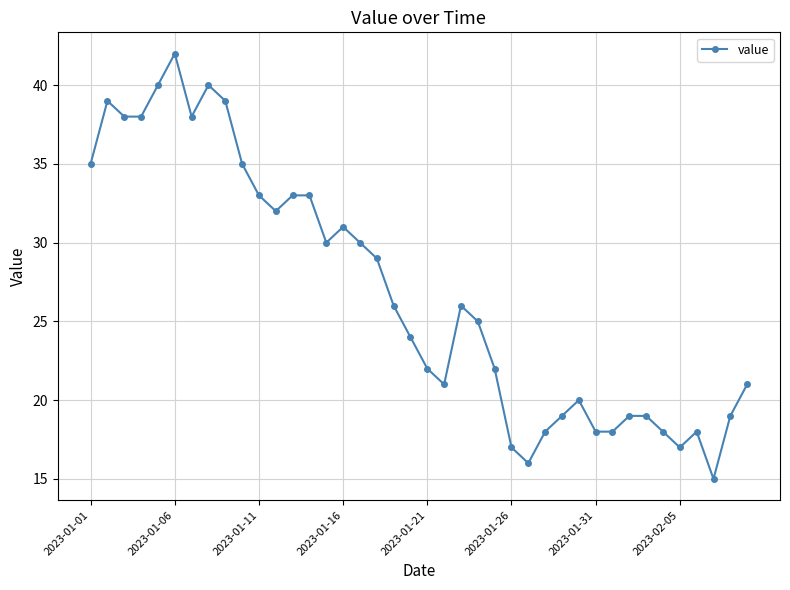

How many data points are less than 26?

20